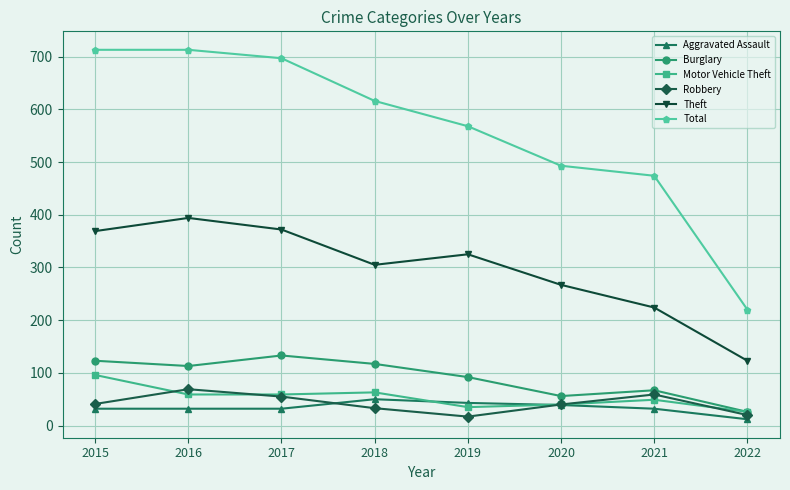

Between which two adjacent categories do Robbery and Aggravated Assault first intersect?

2017 and 2018